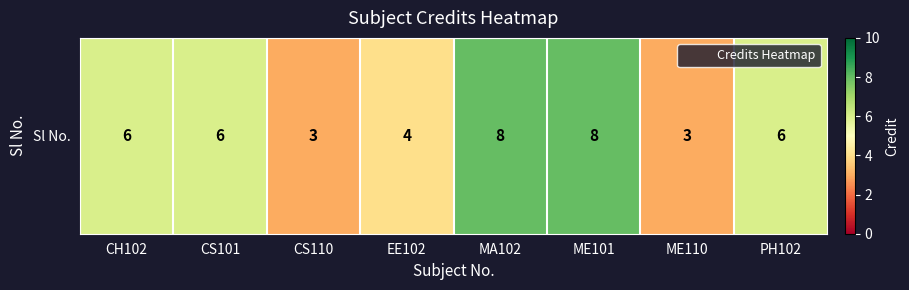

Reading left to right, extract all data points from this chart.

CH102=6	CS101=6	CS110=3	EE102=4	MA102=8	ME101=8	ME110=3	PH102=6